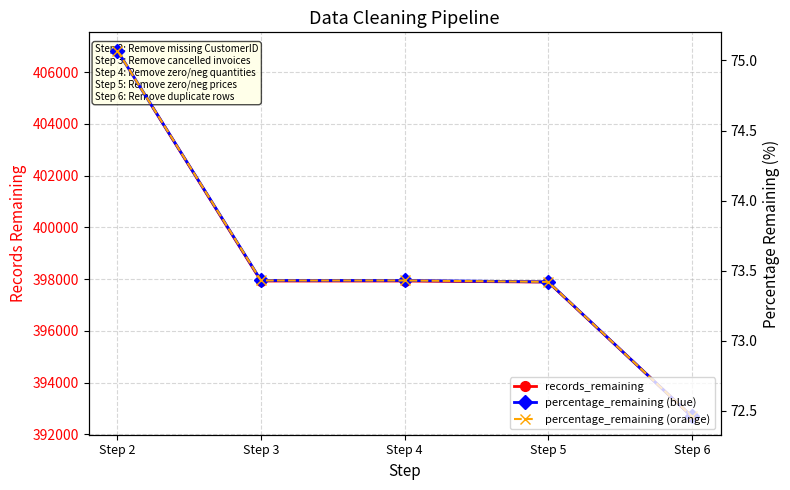

Count the number of categories in the chart.

5